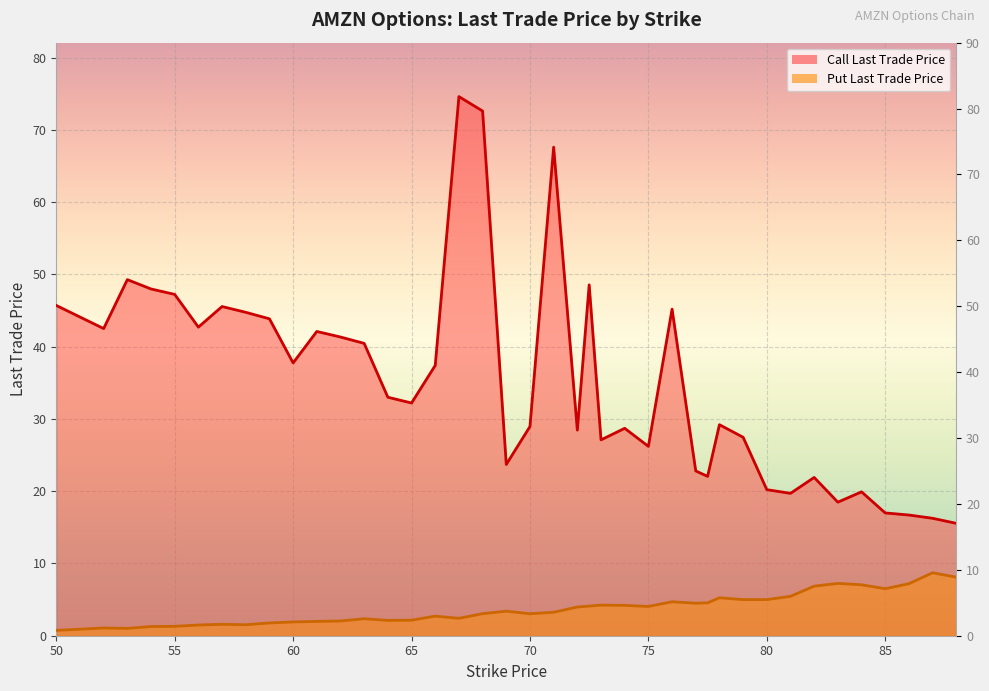

What is the approximate value of Put Last Trade Price at 68?

3.0